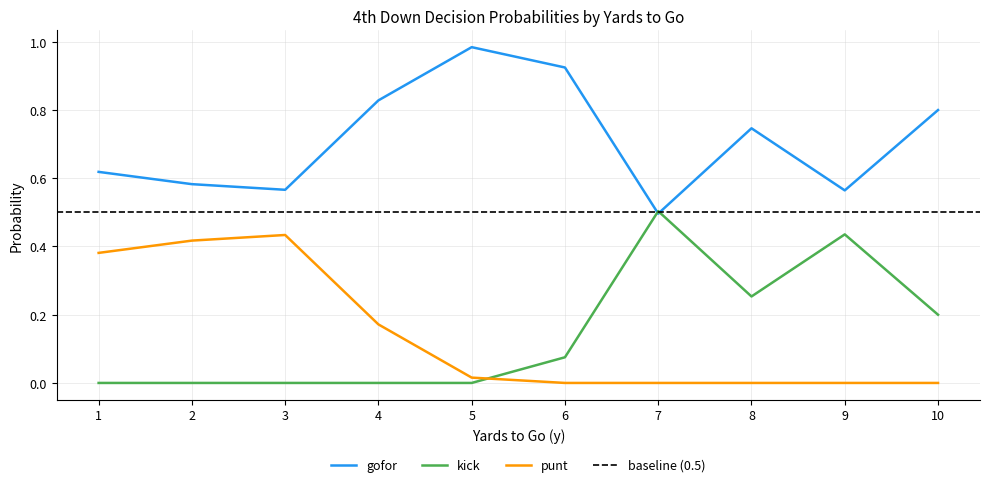

True or false: punt has a value of 0.2 at 6.

False